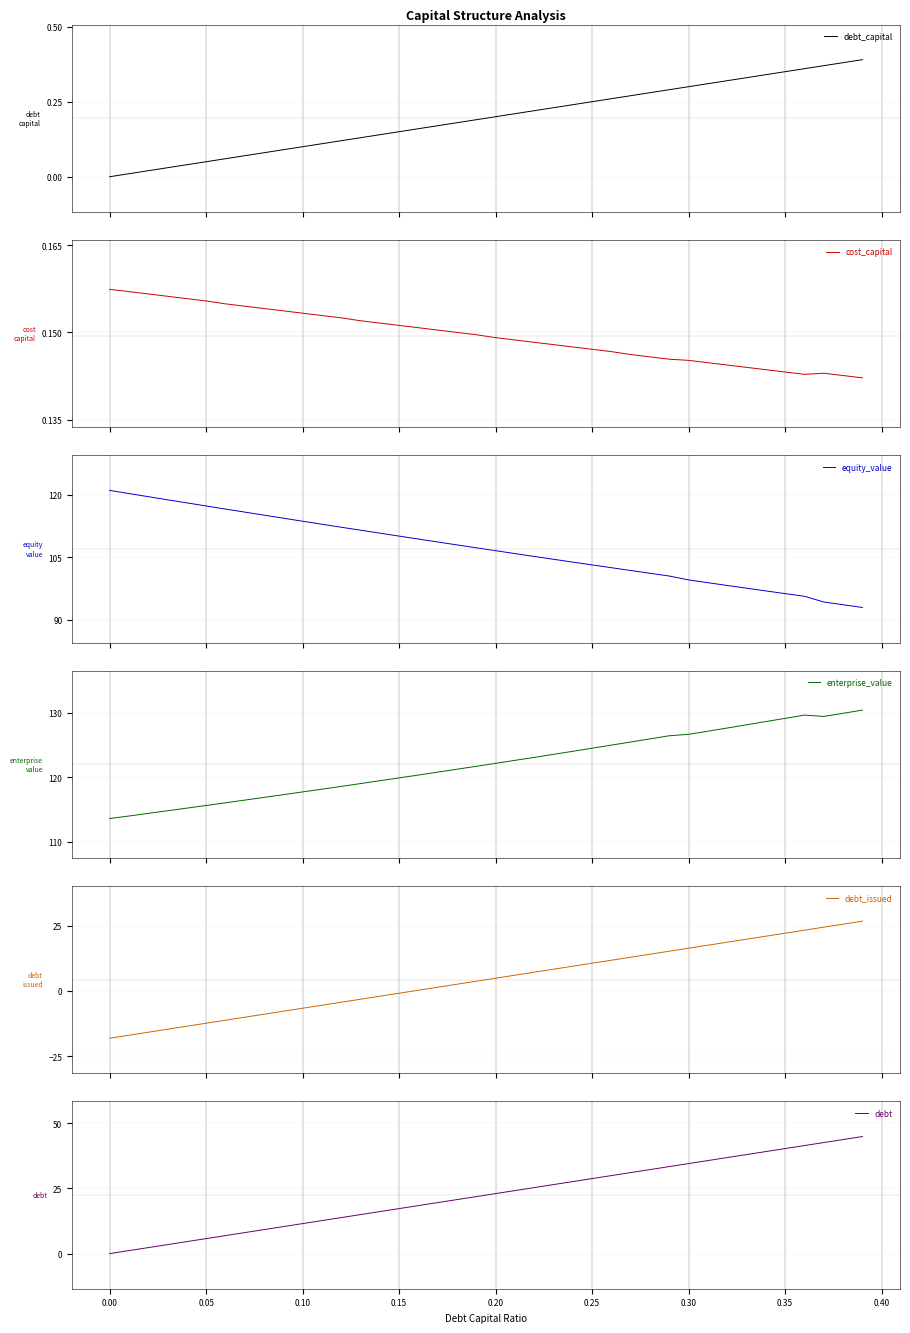

Is the value of debt_capital at 0.15 greater than the value of cost_capital at 0.05?

No